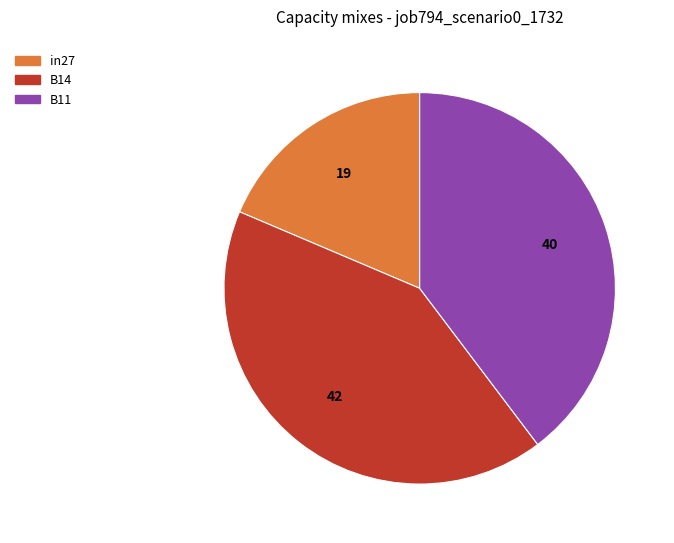

Rank the categories by value from highest to lowest.

B14, B11, in27